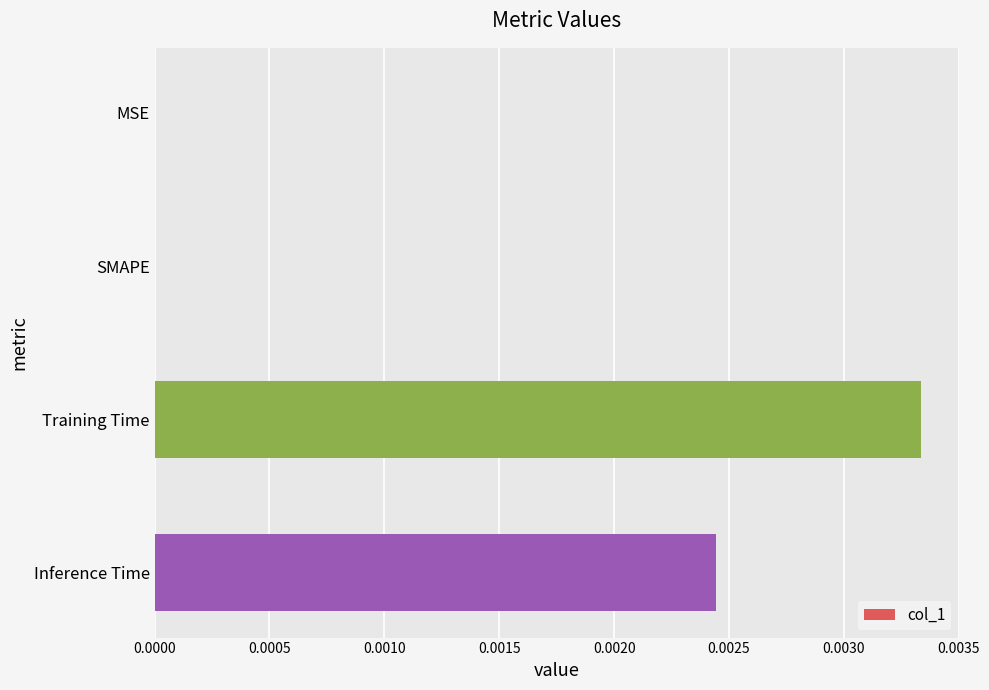

How many values are between 0 and 1?

4